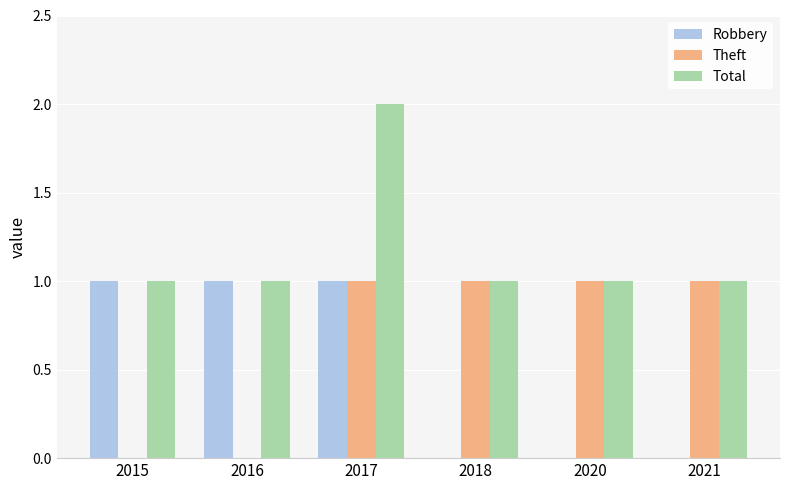

What is the maximum value for Theft?

1